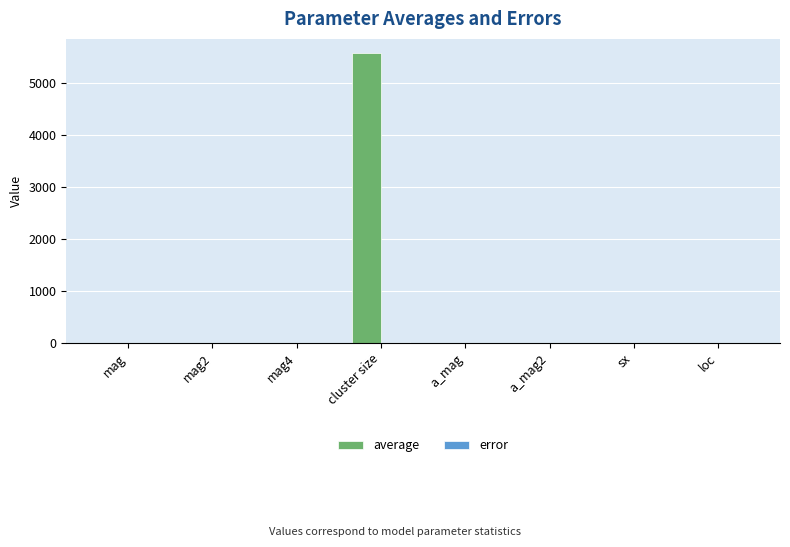

At which category is the sum across all series the highest?

cluster size